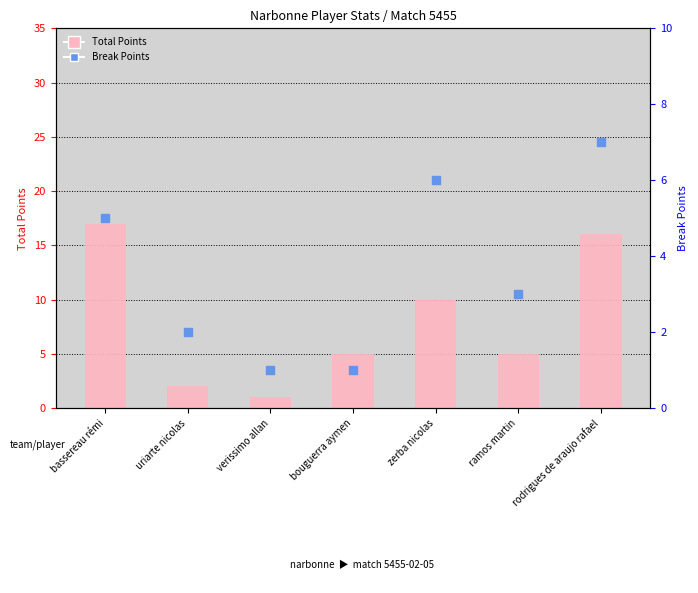

At which category is the sum across all series the highest?

rodrigues de araujo rafael